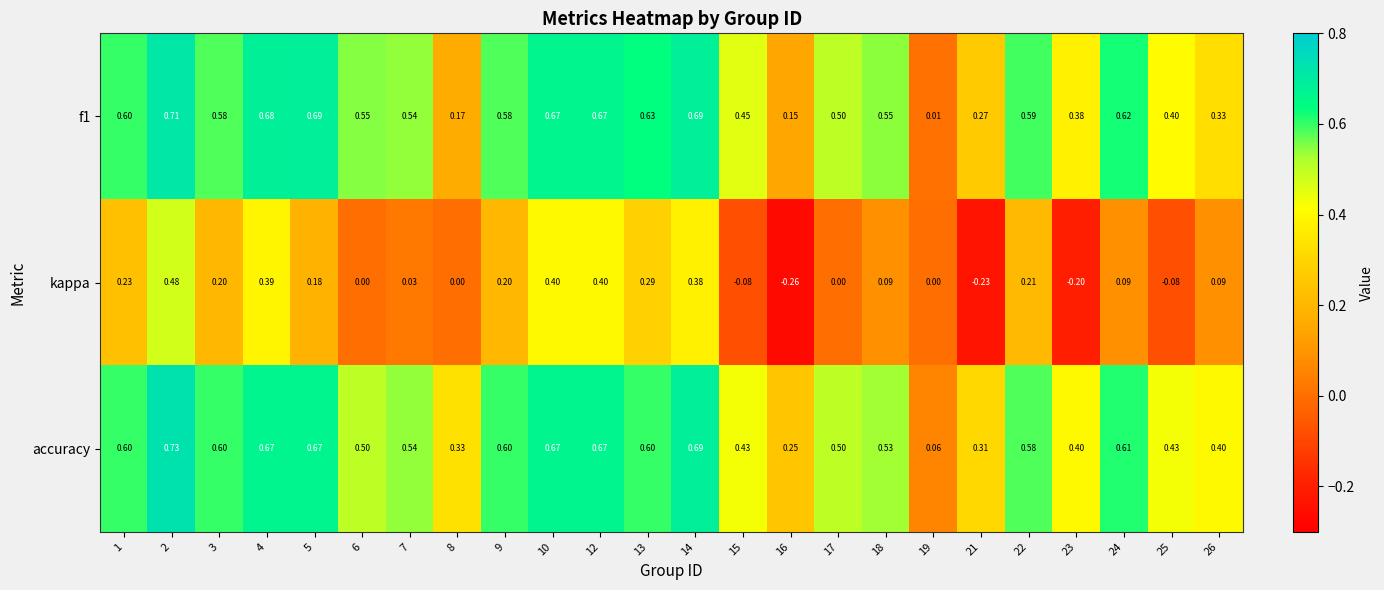

Which series changed the most between 9 and 10?

kappa